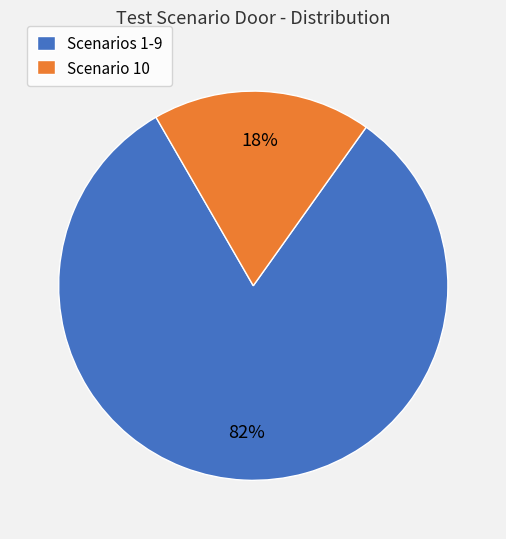

True or false: Scenarios 1-9 accounts for 82% of the total.

True